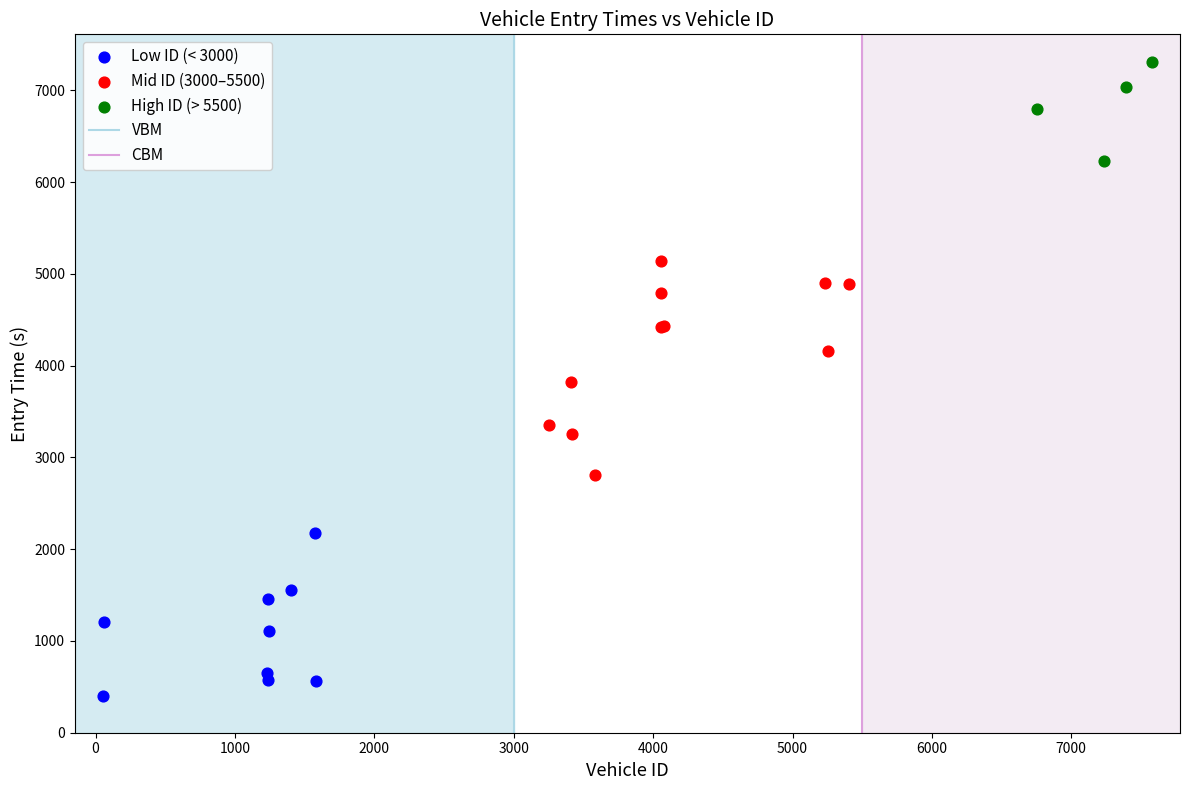

Which series contains the highest Y value?

High ID (> 5500)